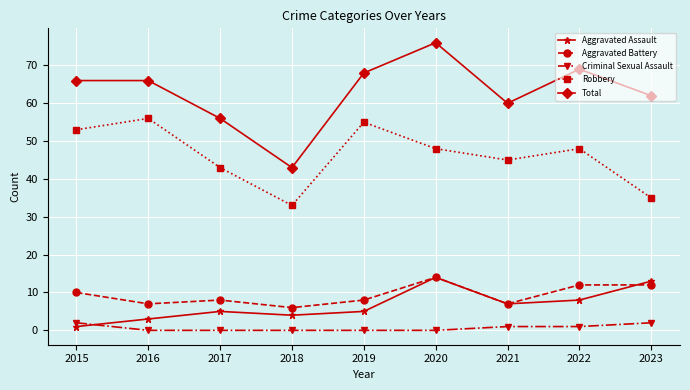

What is the approximate value of Aggravated Assault at 2019?

5